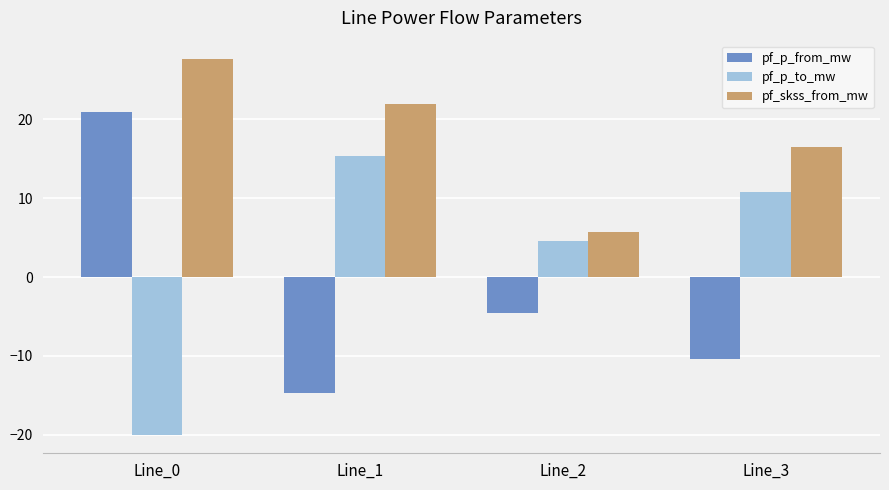

What is the highest value of the pf_p_to_mw series?

15.4